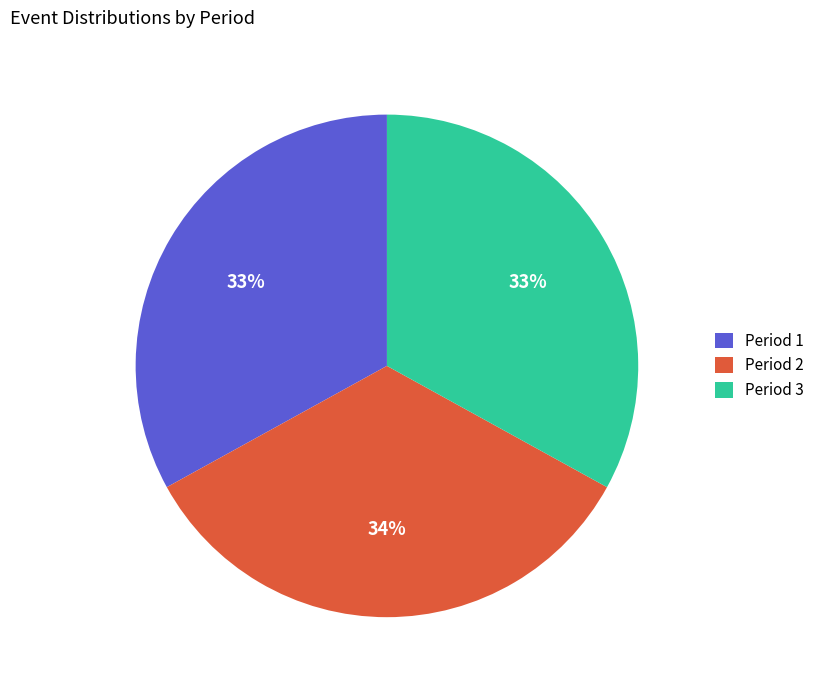

How many slices are in this pie chart?

3